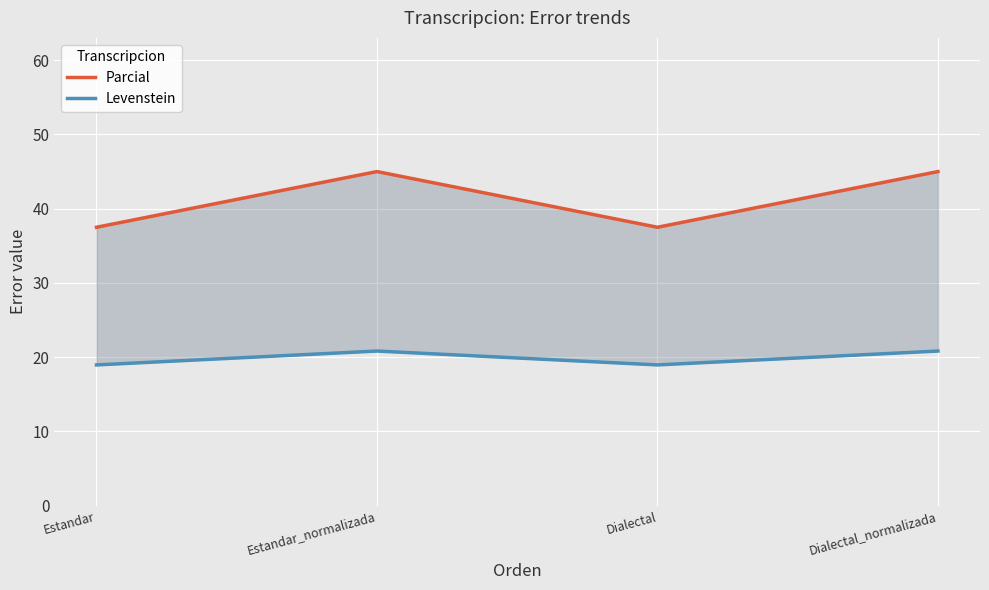

At which category does Levenstein reach its first local valley?

Dialectal